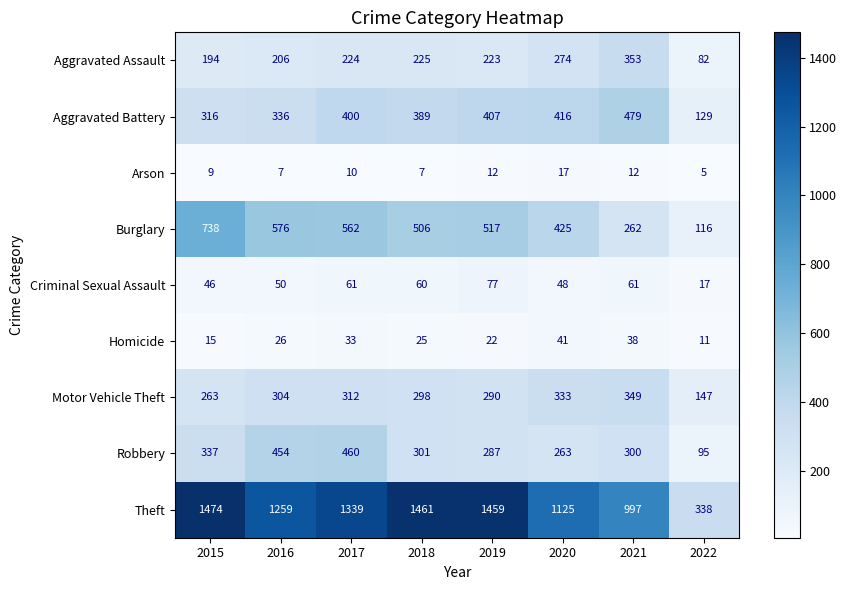

Count the number of categories in the chart.

8